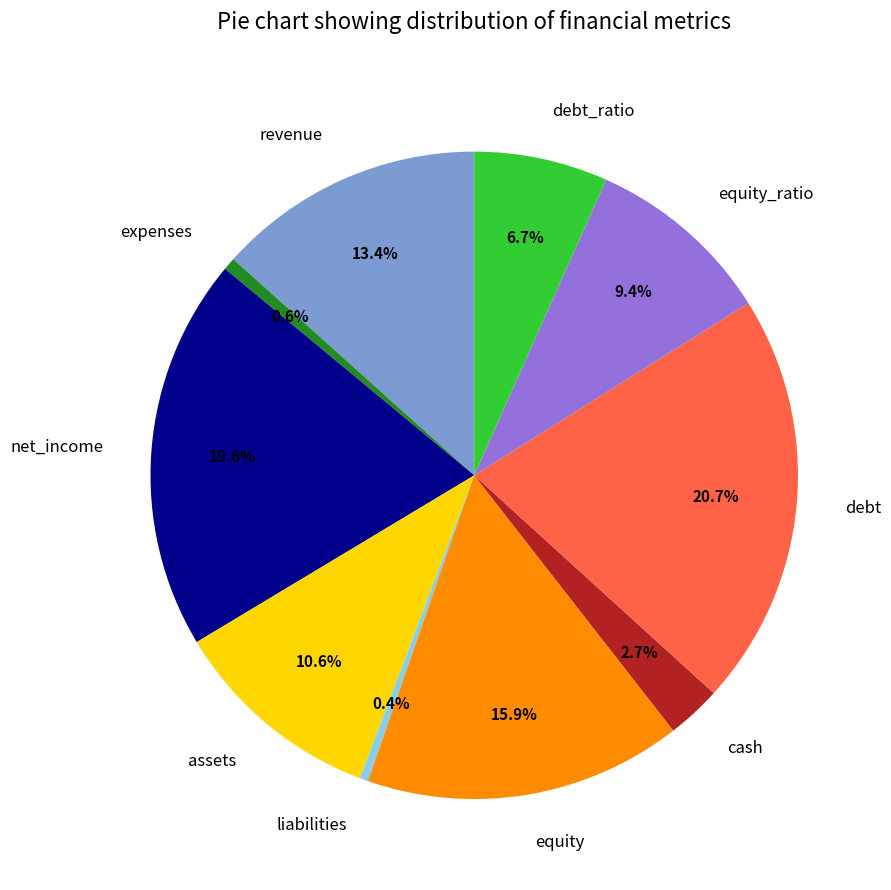

Between debt and debt_ratio, which is larger?

debt